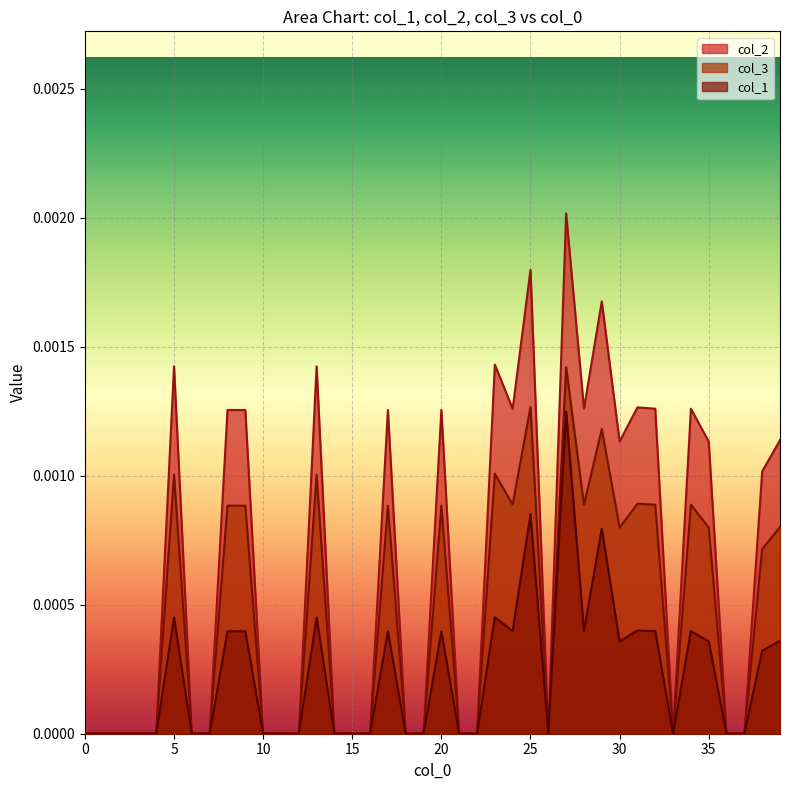

Which series has the largest total across all categories?

col_2